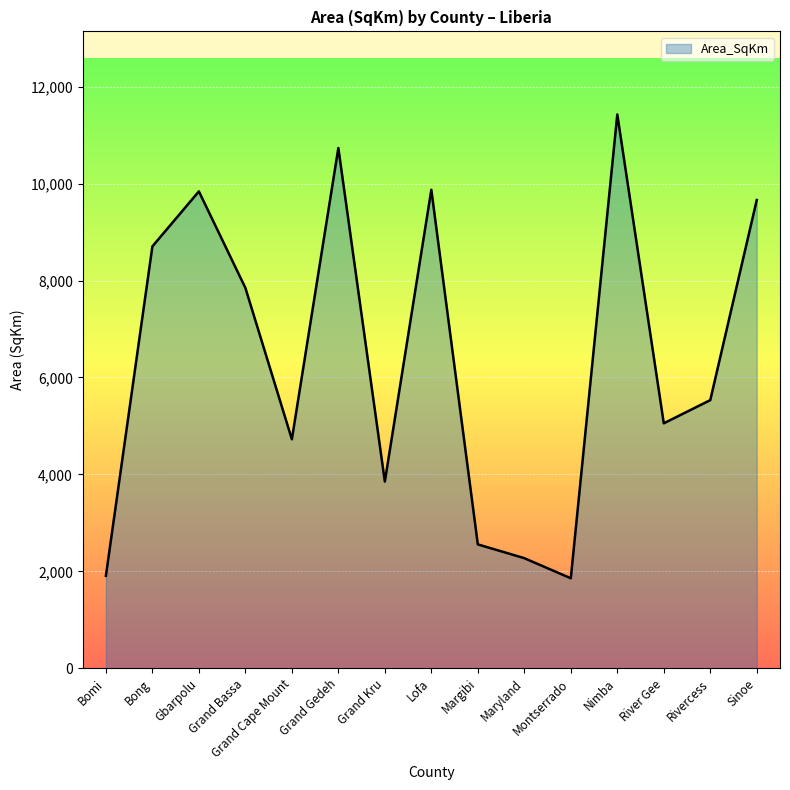

What is the ratio of the value at Rivercess to the value at Montserrado?

3.0